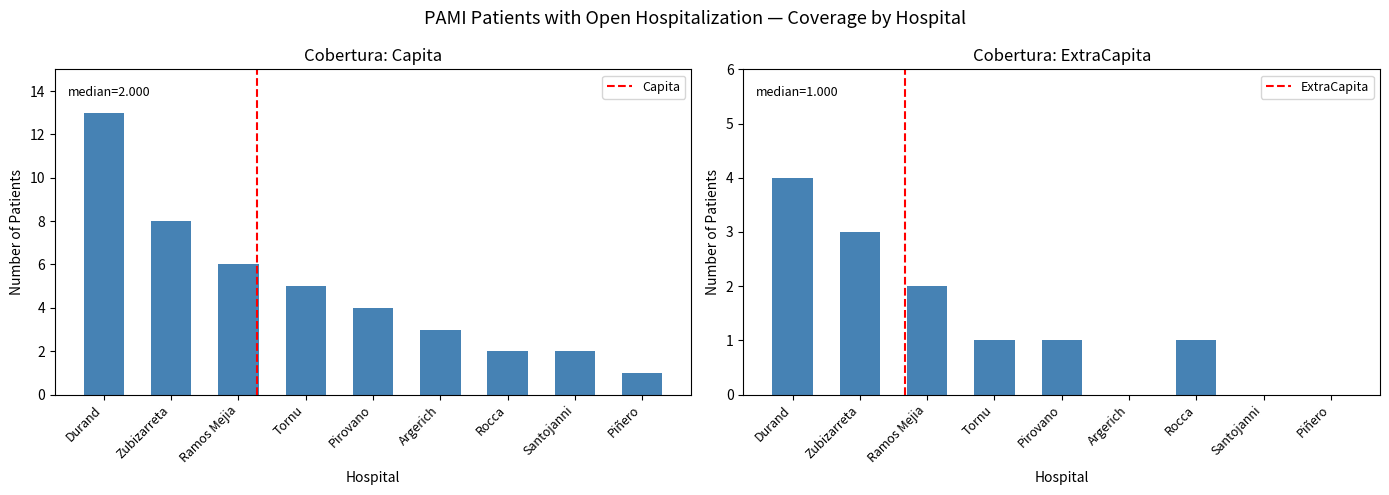

What is the approximate value of ExtraCapita at Rocca?

1